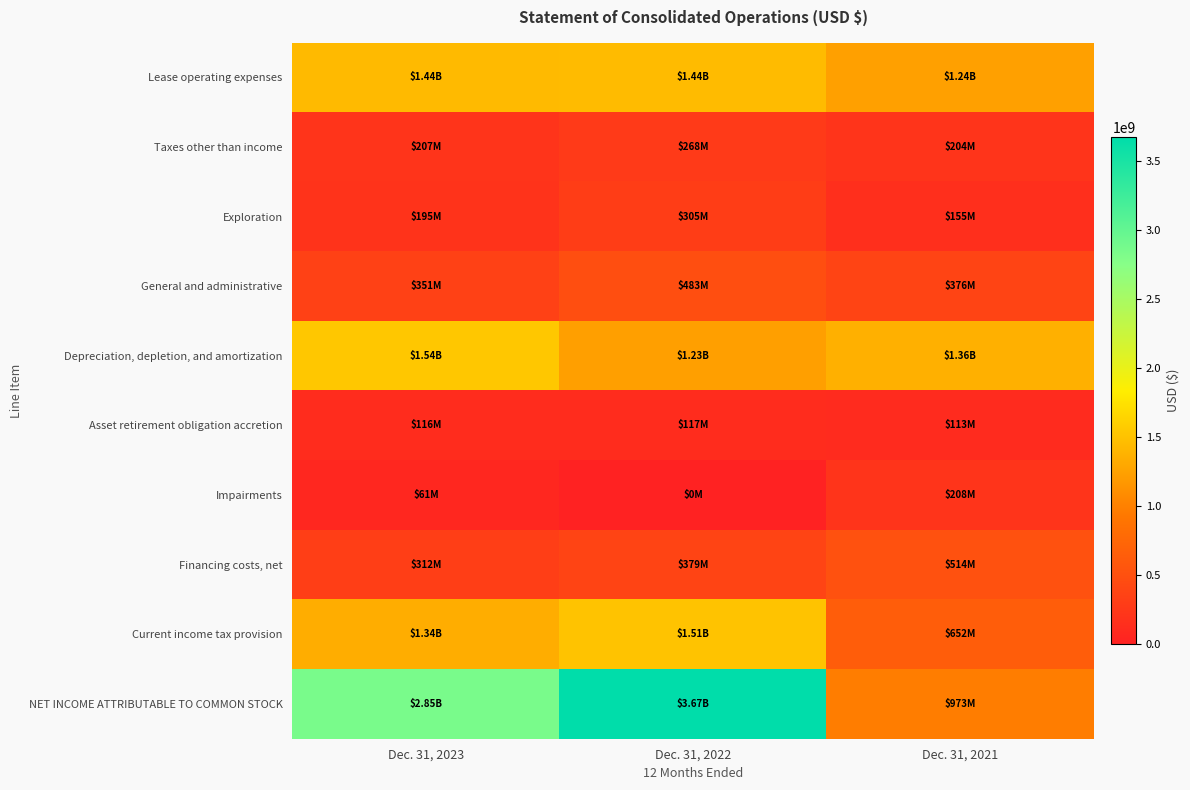

Reading right to left, list all the values displayed in this chart.

Lease operating expenses: Dec. 31, 2021=1241000000	Dec. 31, 2022=1444000000	Dec. 31, 2023=1436000000
Taxes other than income: Dec. 31, 2021=204000000	Dec. 31, 2022=268000000	Dec. 31, 2023=207000000
Exploration: Dec. 31, 2021=155000000	Dec. 31, 2022=305000000	Dec. 31, 2023=195000000
General and administrative: Dec. 31, 2021=376000000	Dec. 31, 2022=483000000	Dec. 31, 2023=351000000
Depreciation, depletion, and amortization: Dec. 31, 2021=1360000000	Dec. 31, 2022=1233000000	Dec. 31, 2023=1540000000
Asset retirement obligation accretion: Dec. 31, 2021=113000000	Dec. 31, 2022=117000000	Dec. 31, 2023=116000000
Impairments: Dec. 31, 2021=208000000	Dec. 31, 2022=0	Dec. 31, 2023=61000000
Financing costs, net: Dec. 31, 2021=514000000	Dec. 31, 2022=379000000	Dec. 31, 2023=312000000
Current income tax provision: Dec. 31, 2021=652000000	Dec. 31, 2022=1507000000	Dec. 31, 2023=1338000000
NET INCOME ATTRIBUTABLE TO COMMON STOCK: Dec. 31, 2021=973000000	Dec. 31, 2022=3674000000	Dec. 31, 2023=2855000000